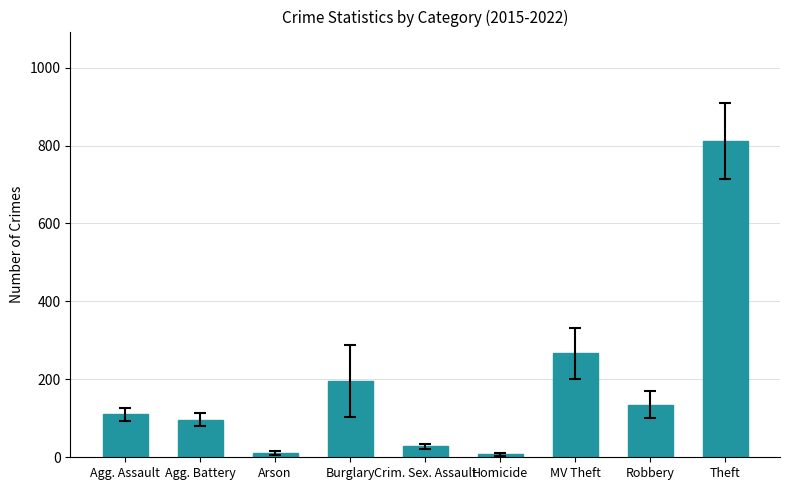

How many data points does each series have?

9